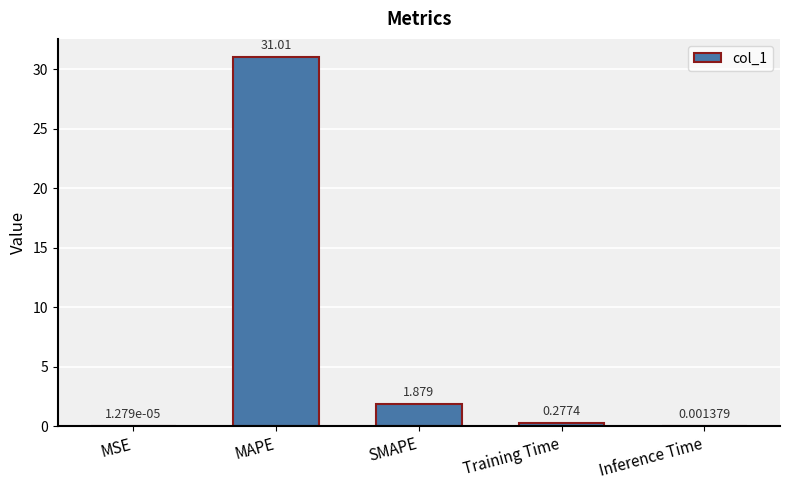

Which label corresponds to the largest value in the chart?

MAPE